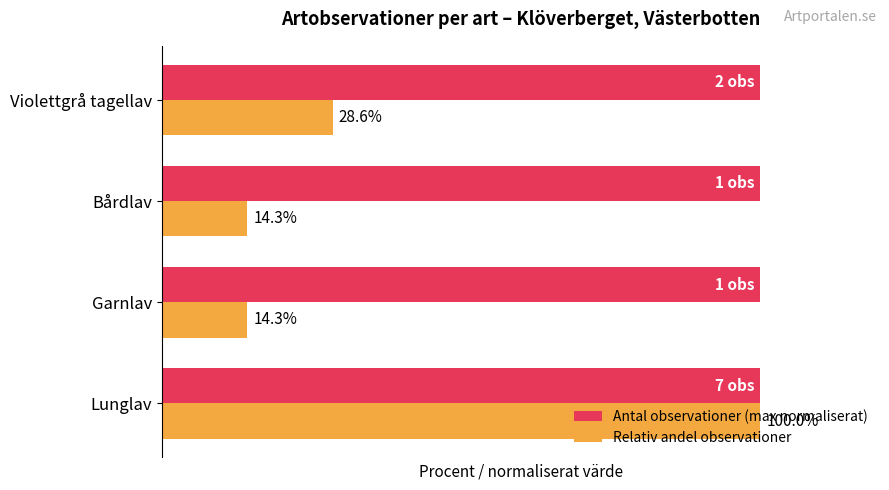

Is the value of Antal observationer (max normaliserat) at Lunglav greater than the value of Relativ andel observationer at Violettgrå tagellav?

Yes